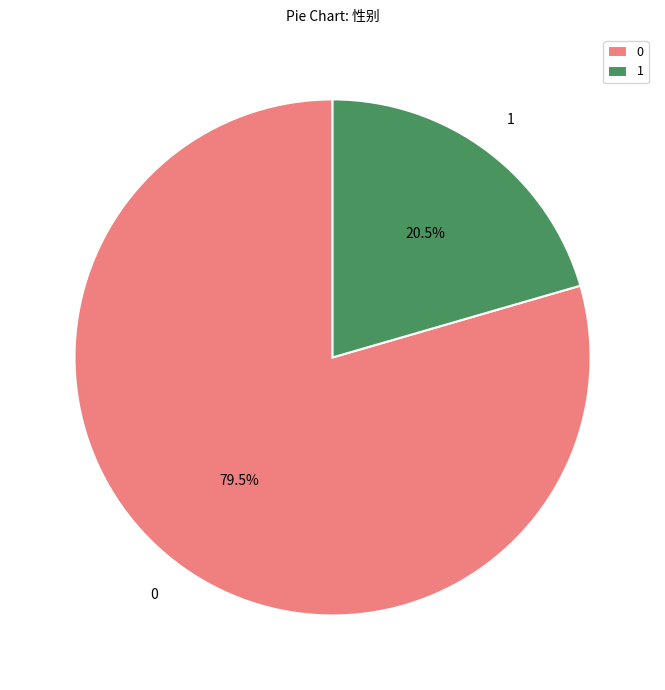

Rank the categories by value from highest to lowest.

0, 1